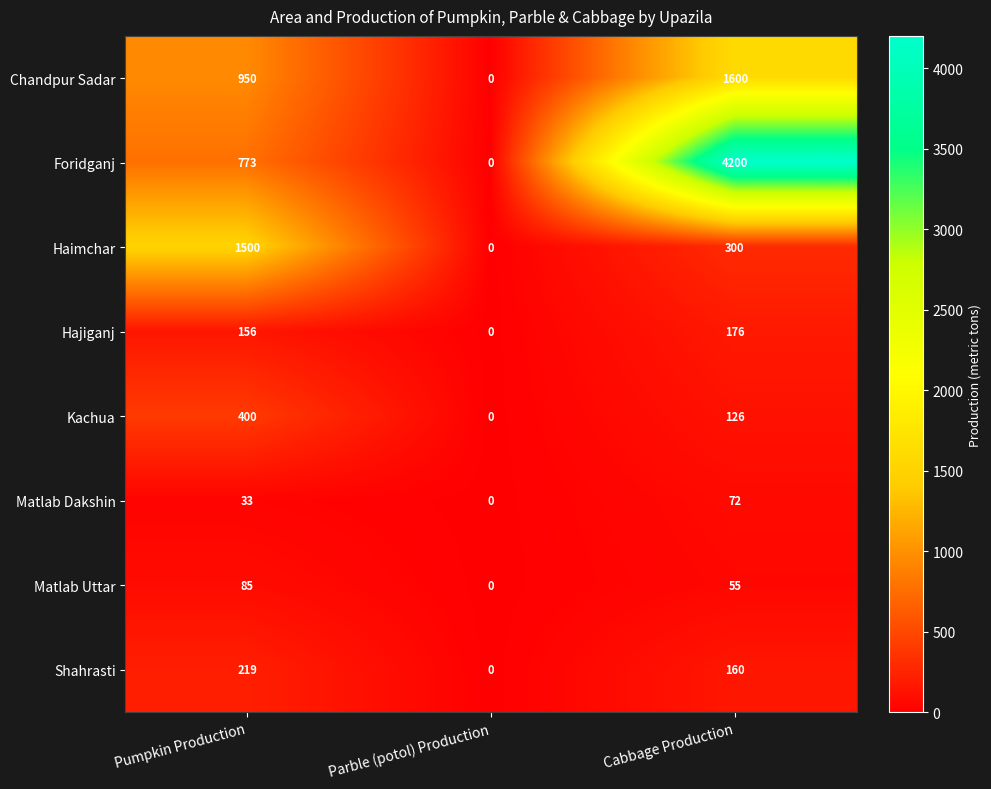

What is the difference between the maximum and second lowest values in the Hajiganj series?

20